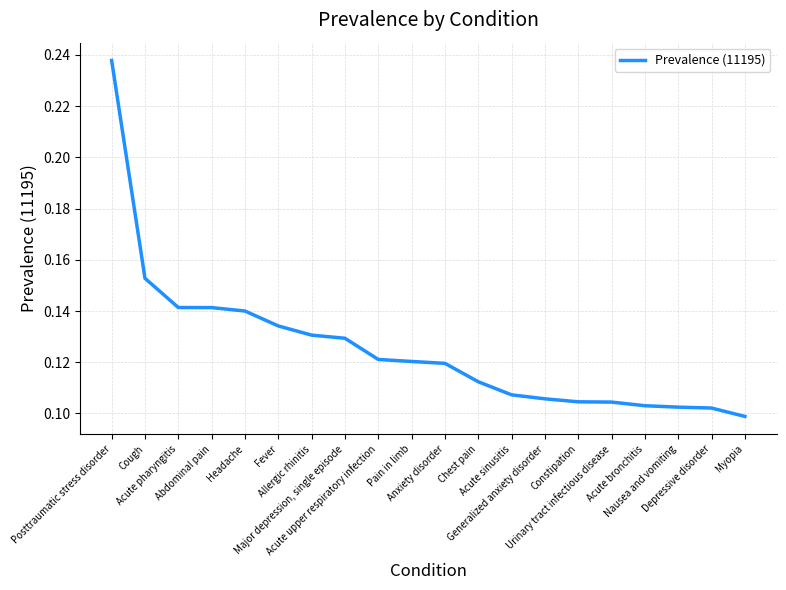

Count the number of categories in the chart.

20